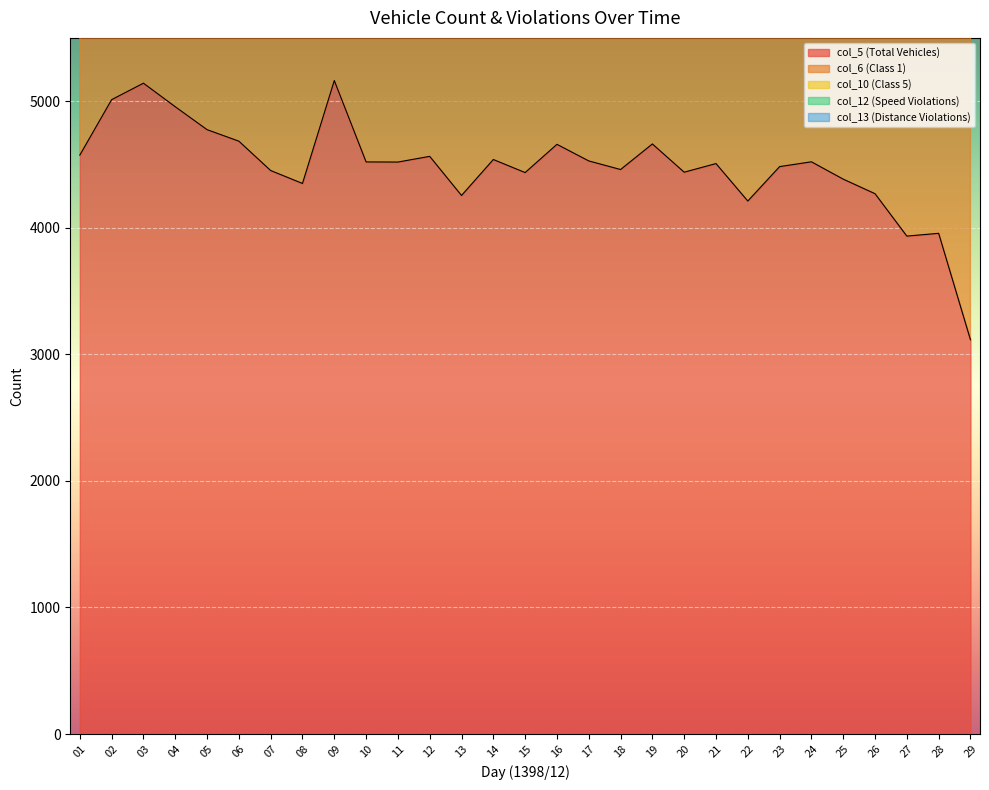

Read the col_10 (Class 5) value at 19, to the nearest 50.

500